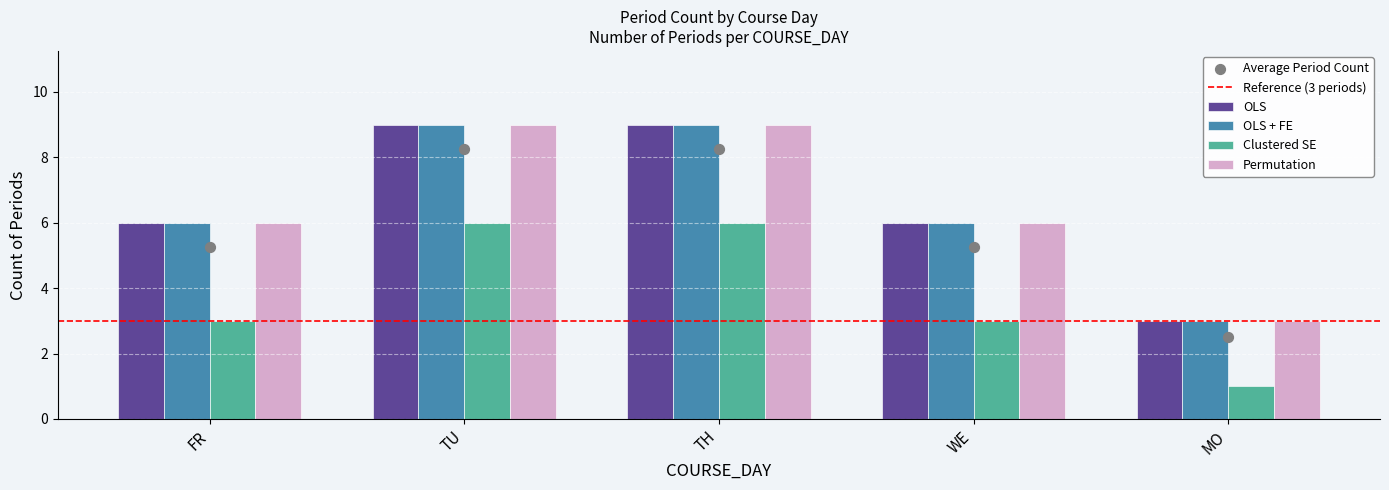

Which series has the largest total across all categories?

OLS